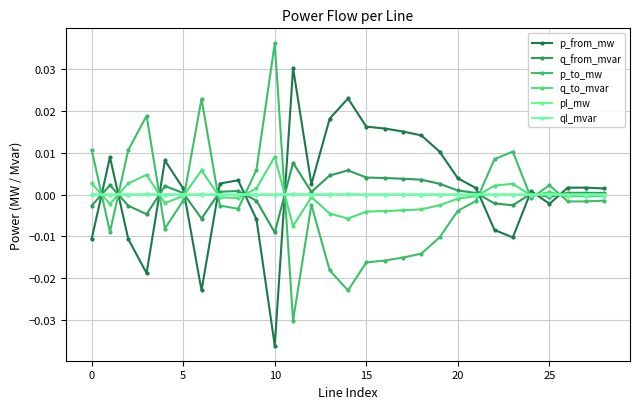

What are all the series names shown in the legend?

p_from_mw, q_from_mvar, p_to_mw, q_to_mvar, pl_mw, ql_mvar